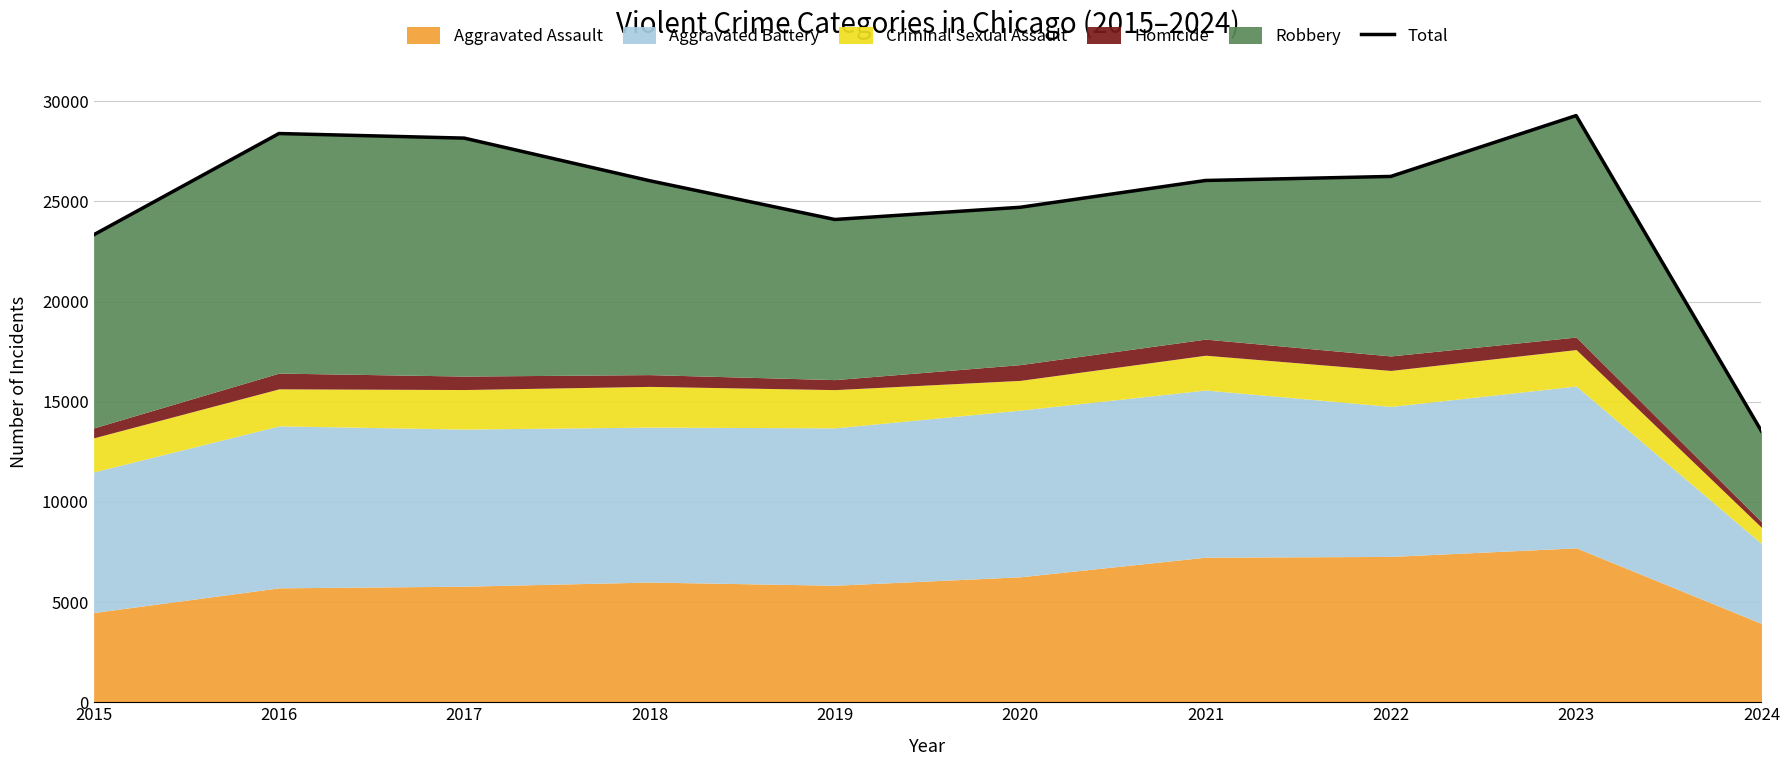

Reading left to right, what are all the values shown in this chart?

2015=23334	2016=28393	2017=28164	2018=26038	2019=24102	2020=24711	2021=26049	2022=26251	2023=29289	2024=13537